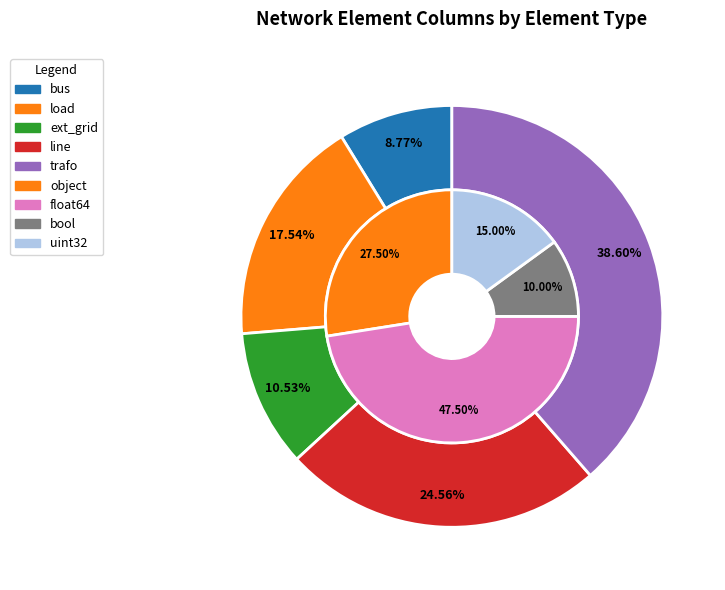

What is the change in value from ext_grid to line?

+8